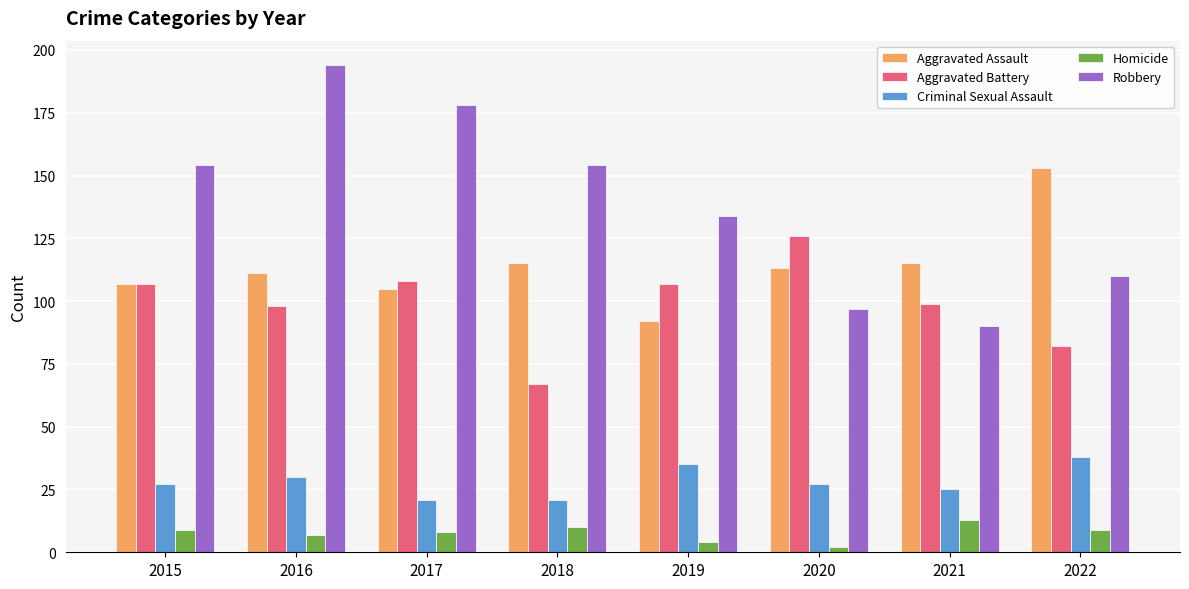

The Aggravated Assault series shows 92 at 2019. True or false?

True